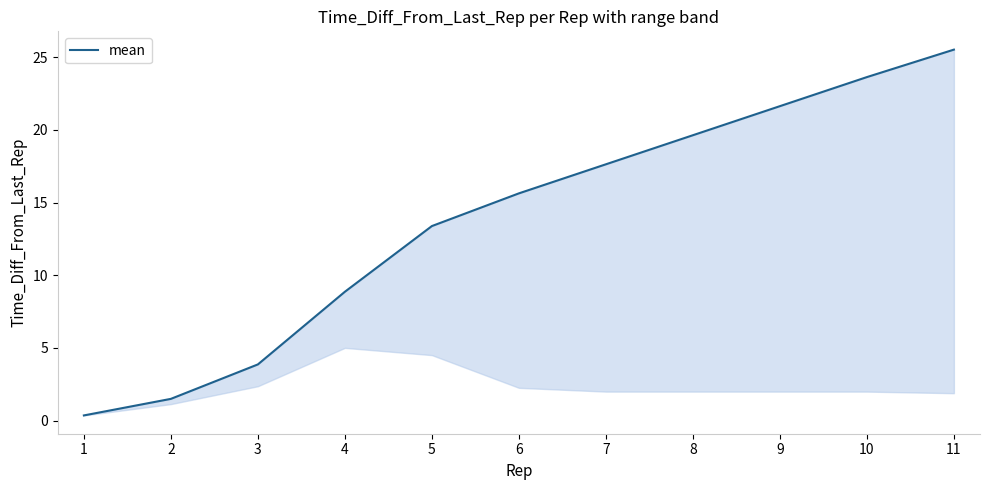

What is the ratio of the value at 4 to the value at 8?

0.5